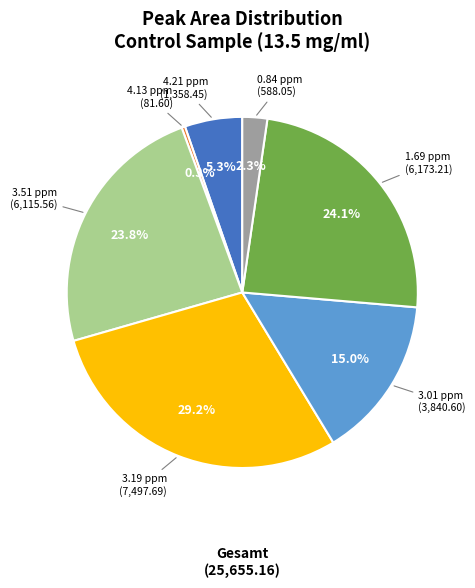

Do 3.01 ppm and 1.69 ppm together represent more than half of the pie?

No